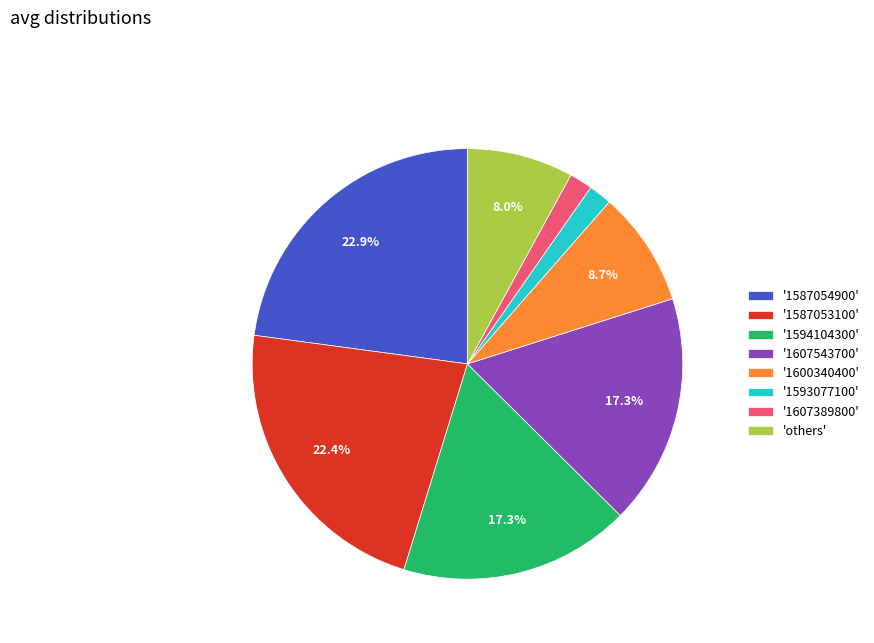

Which category has the biggest portion of the pie?

'1587054900'